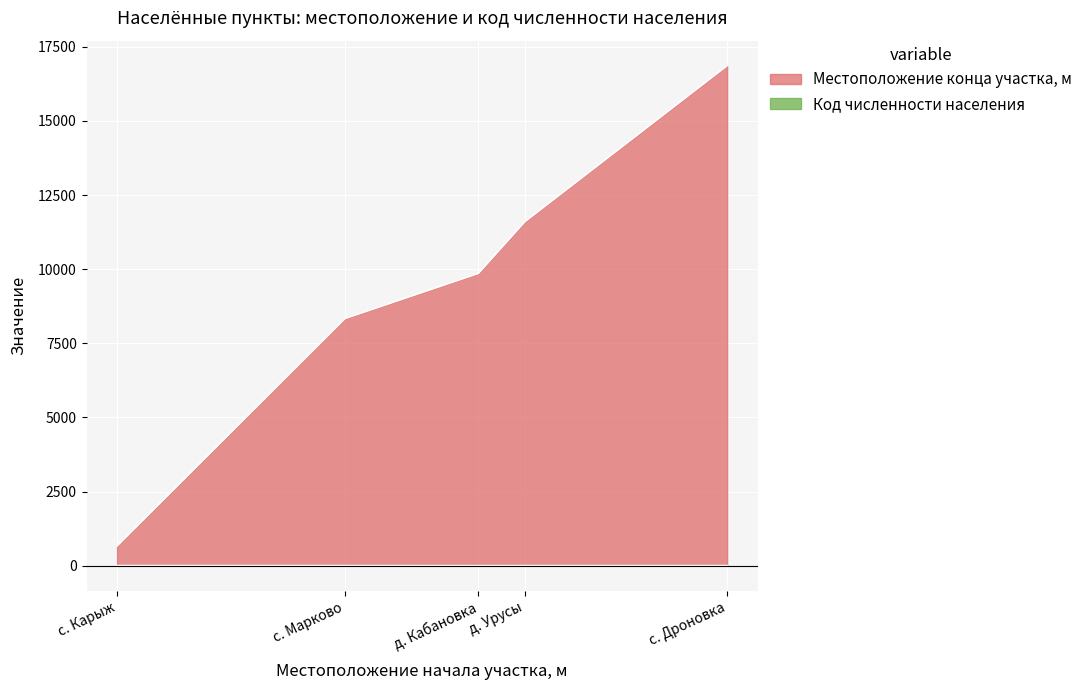

What is the maximum value shown in the chart?

16865